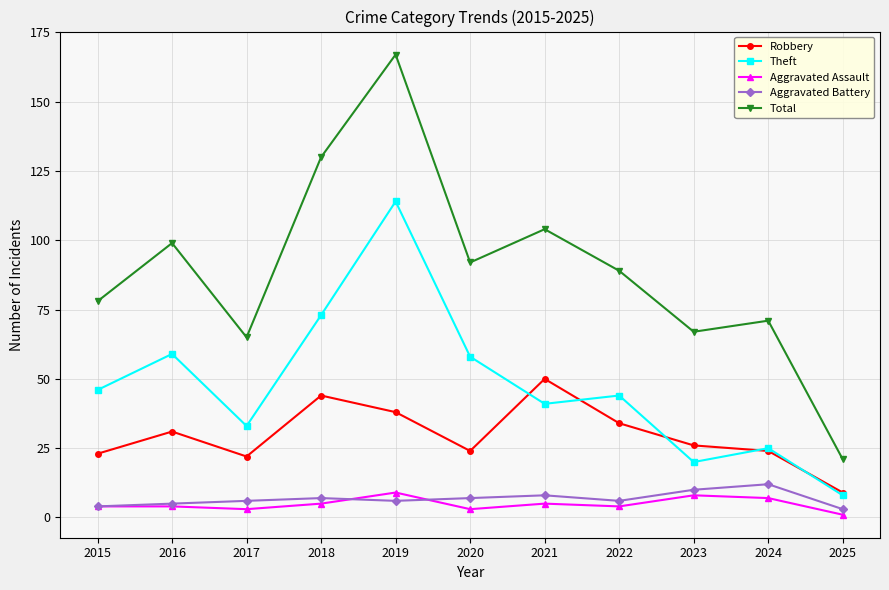

What value does the Aggravated Assault series have at 2023?

8